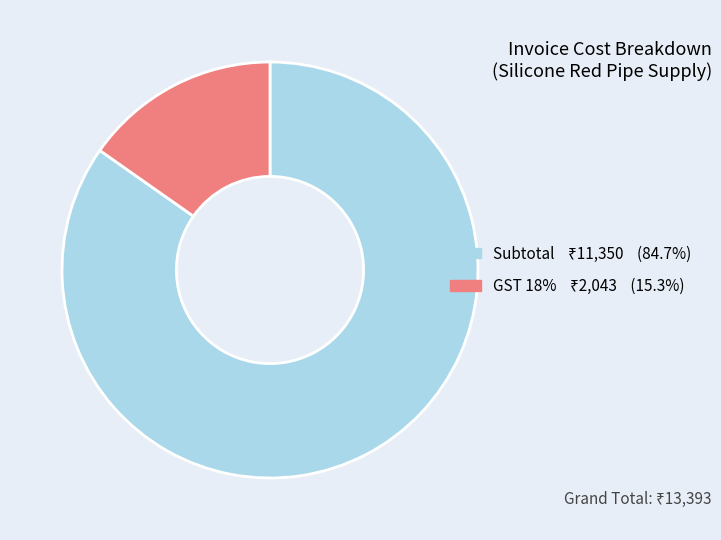

Is there any slice that represents more than half of the pie?

Yes